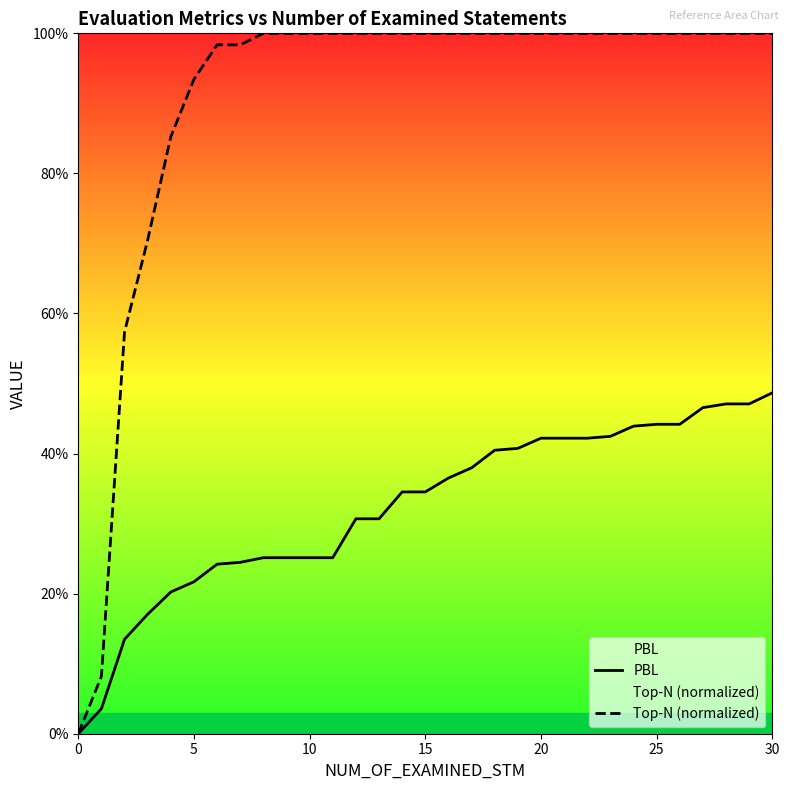

At how many categories does at least one series exceed 0?

30